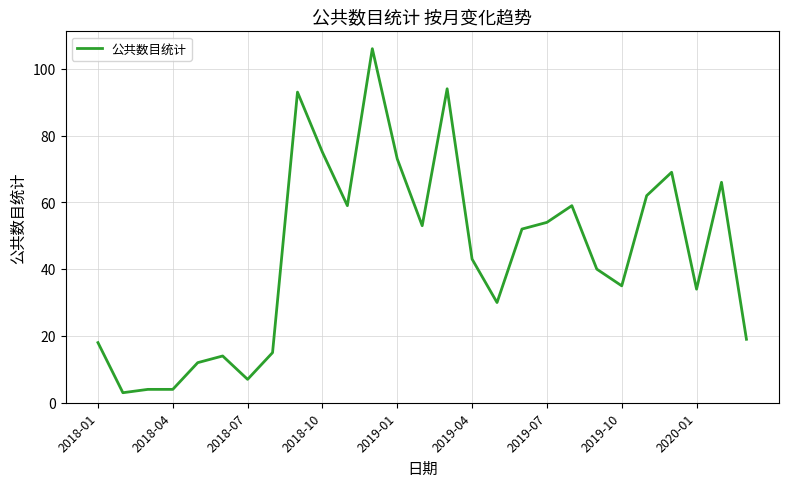

What is the minimum value shown in the chart?

3